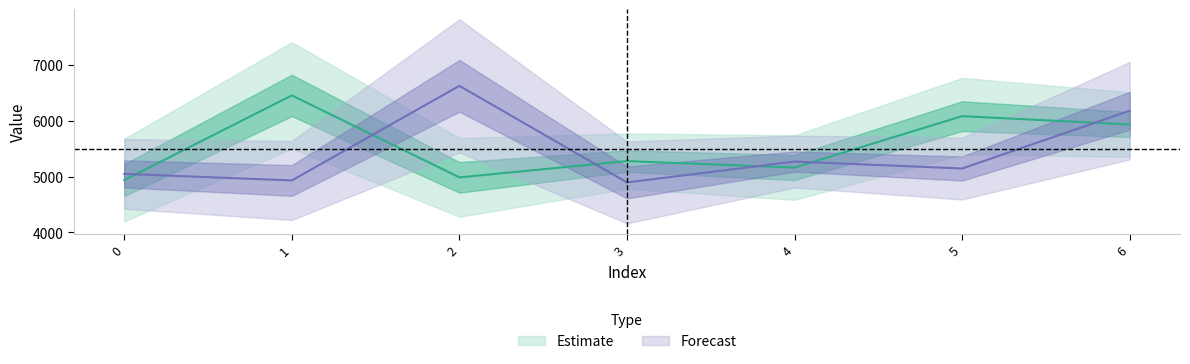

What is the average value of the y series?

5545.0